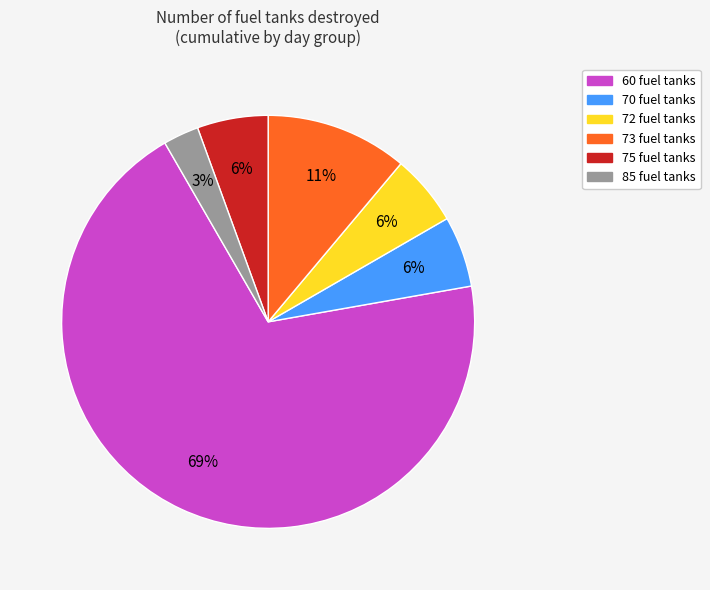

Is there a majority slice in this chart?

Yes